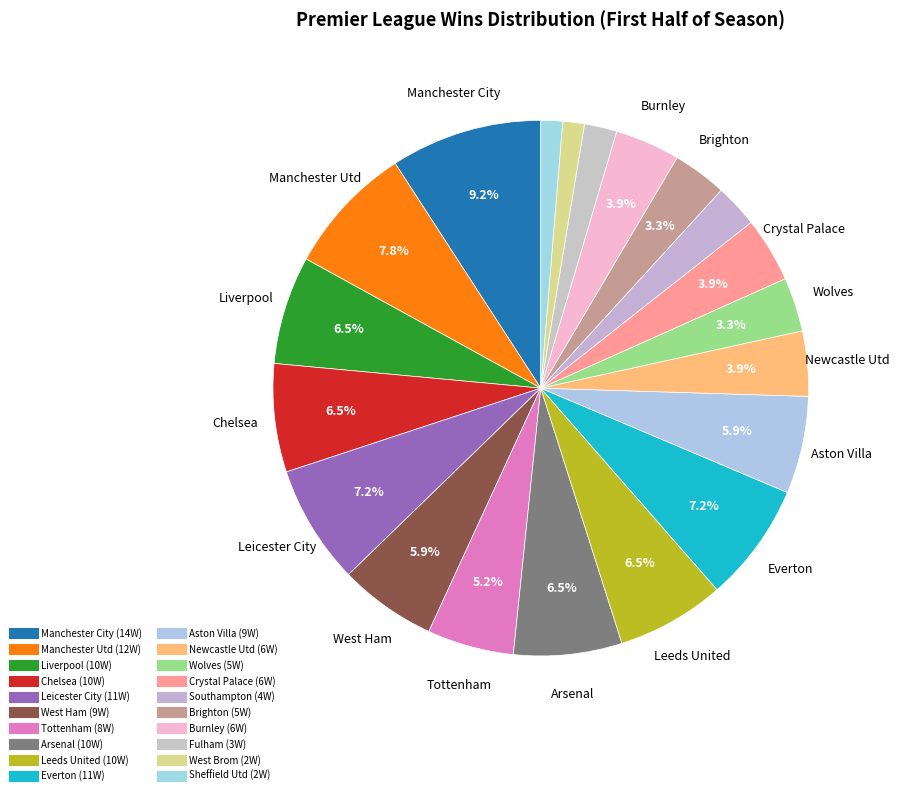

The Newcastle Utd slice represents 14% of the pie. True or false?

False